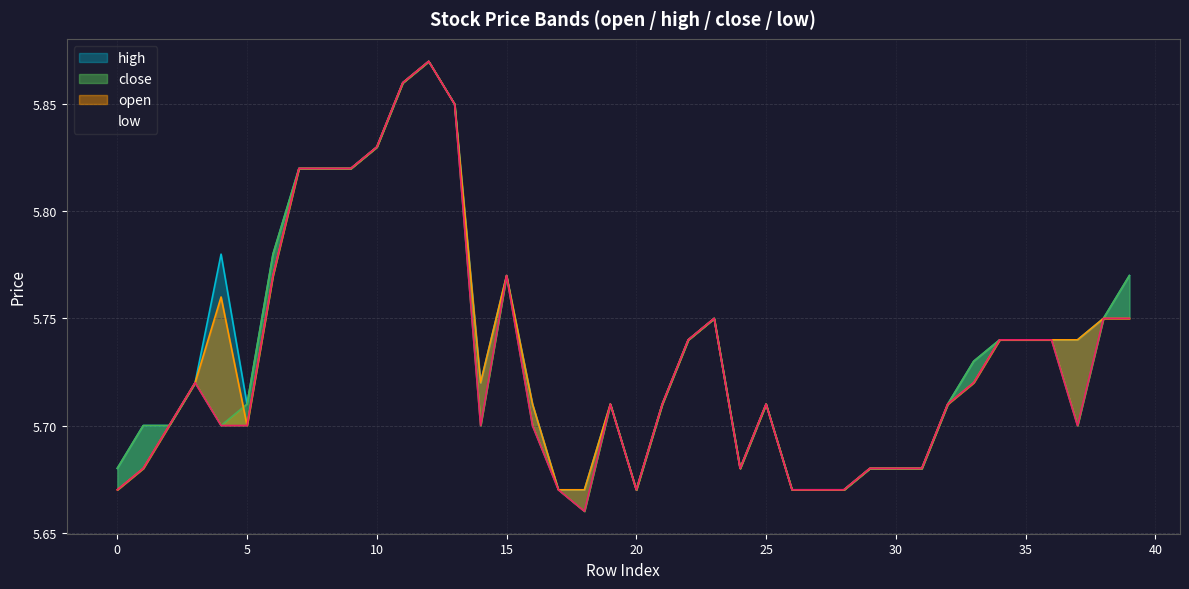

Reading left to right, extract all data points from this chart.

open: 0=5.7	1=5.7	2=5.7	3=5.7	4=5.8	5=5.7	6=5.8	7=5.8	8=5.8	9=5.8	10=5.8	11=5.9	12=5.9	13=5.8	14=5.7	15=5.8	16=5.7	17=5.7	18=5.7	19=5.7	20=5.7	21=5.7	22=5.7	23=5.8	24=5.7	25=5.7	26=5.7	27=5.7	28=5.7	29=5.7	30=5.7	31=5.7	32=5.7	33=5.7	34=5.7	35=5.7	36=5.7	37=5.7	38=5.8	39=5.8
high: 0=5.7	1=5.7	2=5.7	3=5.7	4=5.8	5=5.7	6=5.8	7=5.8	8=5.8	9=5.8	10=5.8	11=5.9	12=5.9	13=5.8	14=5.7	15=5.8	16=5.7	17=5.7	18=5.7	19=5.7	20=5.7	21=5.7	22=5.7	23=5.8	24=5.7	25=5.7	26=5.7	27=5.7	28=5.7	29=5.7	30=5.7	31=5.7	32=5.7	33=5.7	34=5.7	35=5.7	36=5.7	37=5.7	38=5.8	39=5.8
close: 0=5.7	1=5.7	2=5.7	3=5.7	4=5.7	5=5.7	6=5.8	7=5.8	8=5.8	9=5.8	10=5.8	11=5.9	12=5.9	13=5.8	14=5.7	15=5.8	16=5.7	17=5.7	18=5.7	19=5.7	20=5.7	21=5.7	22=5.7	23=5.8	24=5.7	25=5.7	26=5.7	27=5.7	28=5.7	29=5.7	30=5.7	31=5.7	32=5.7	33=5.7	34=5.7	35=5.7	36=5.7	37=5.7	38=5.8	39=5.8
low: 0=5.7	1=5.7	2=5.7	3=5.7	4=5.7	5=5.7	6=5.8	7=5.8	8=5.8	9=5.8	10=5.8	11=5.9	12=5.9	13=5.8	14=5.7	15=5.8	16=5.7	17=5.7	18=5.7	19=5.7	20=5.7	21=5.7	22=5.7	23=5.8	24=5.7	25=5.7	26=5.7	27=5.7	28=5.7	29=5.7	30=5.7	31=5.7	32=5.7	33=5.7	34=5.7	35=5.7	36=5.7	37=5.7	38=5.8	39=5.8